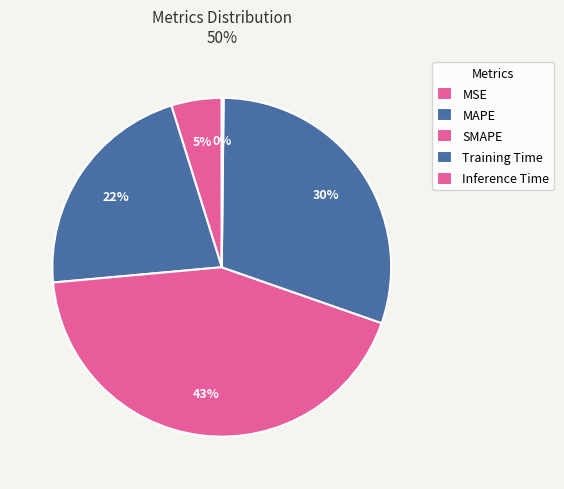

Does any single category account for the majority?

No